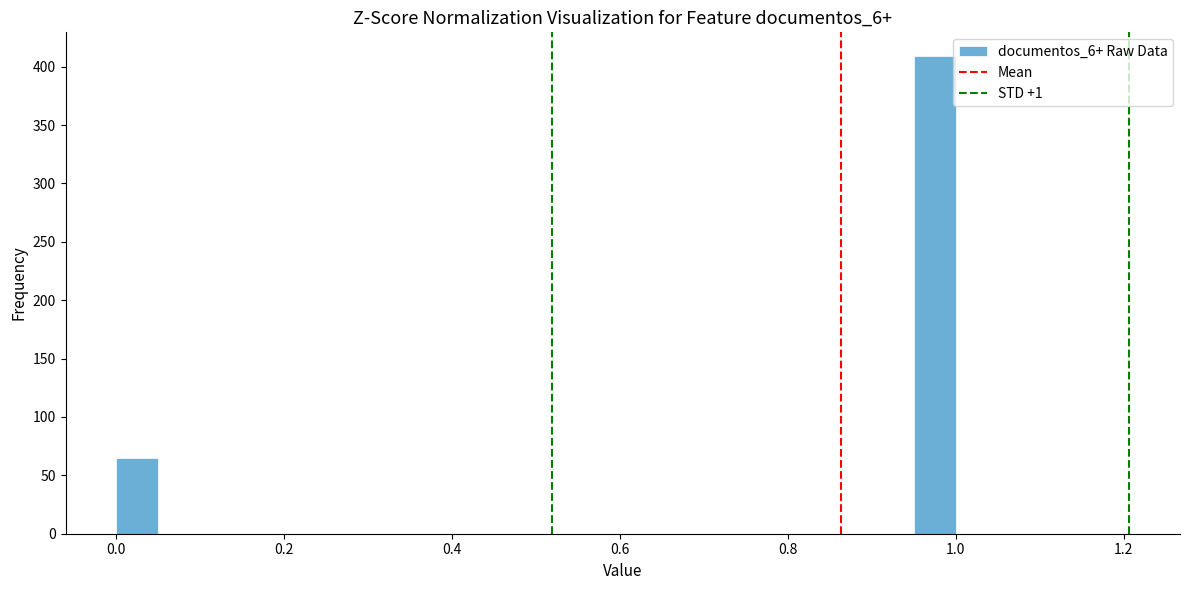

Around what value on the x-axis is the tallest bar? Give the approximate position of its centre, as read against the axis.

0.98